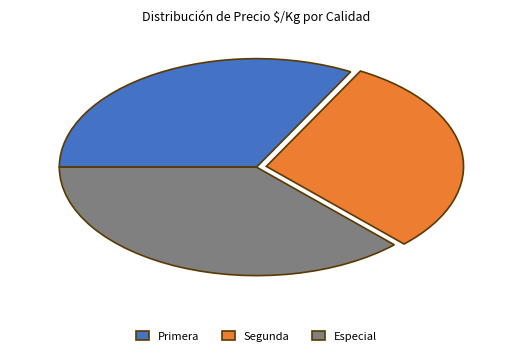

How many segments does this pie chart have?

3